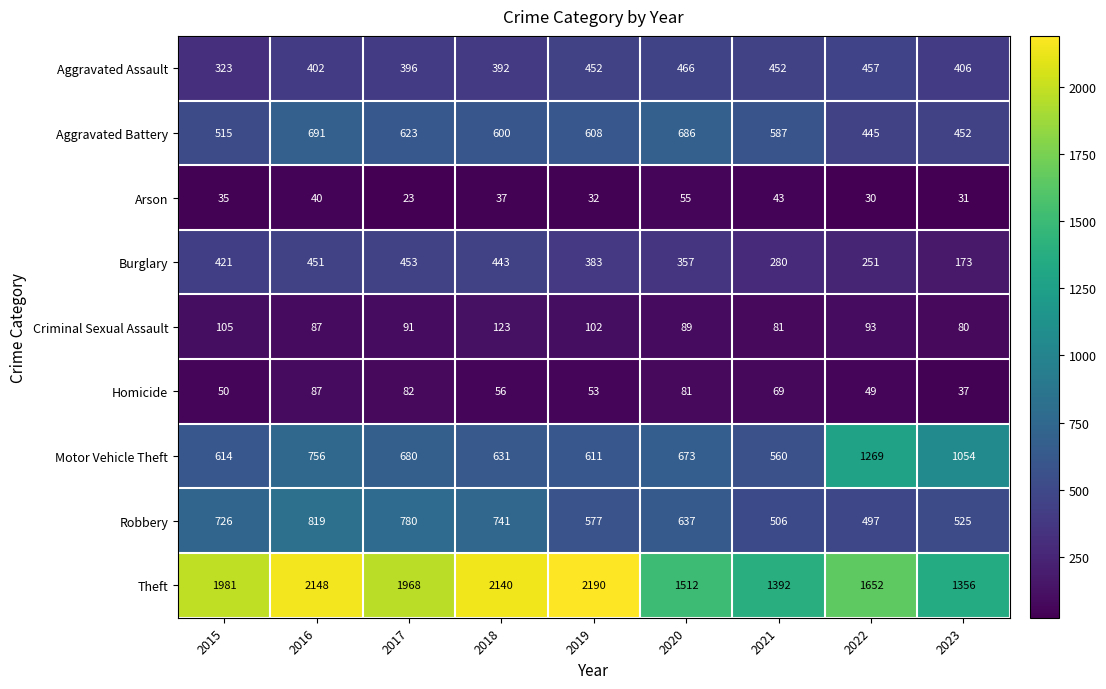

Which category has the highest value in the Aggravated Assault series?

2020